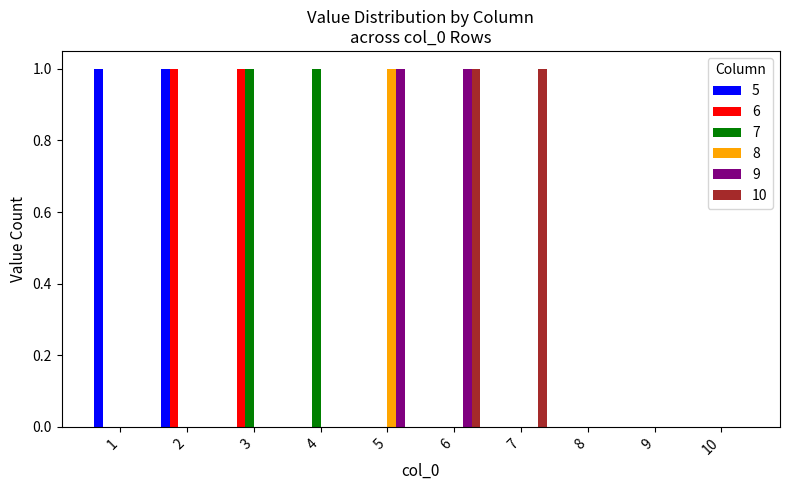

Is the value of 6 at 2 greater than the value of 10 at 10?

Yes